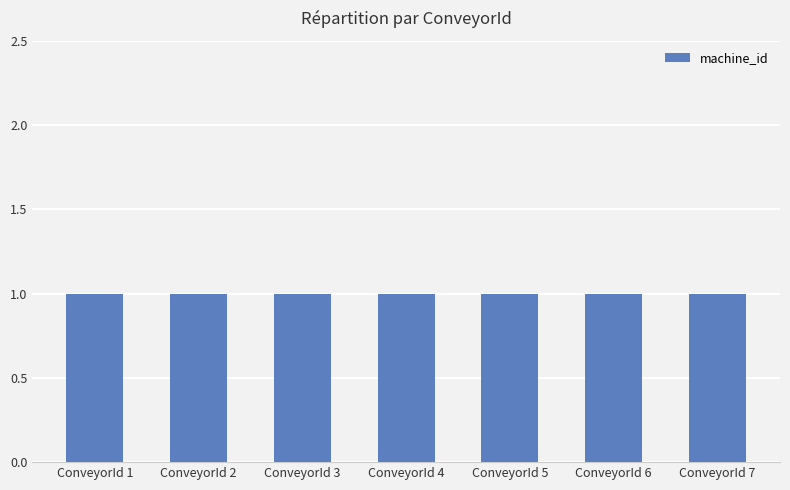

Which category has the highest value in the ConveyorType series?

1